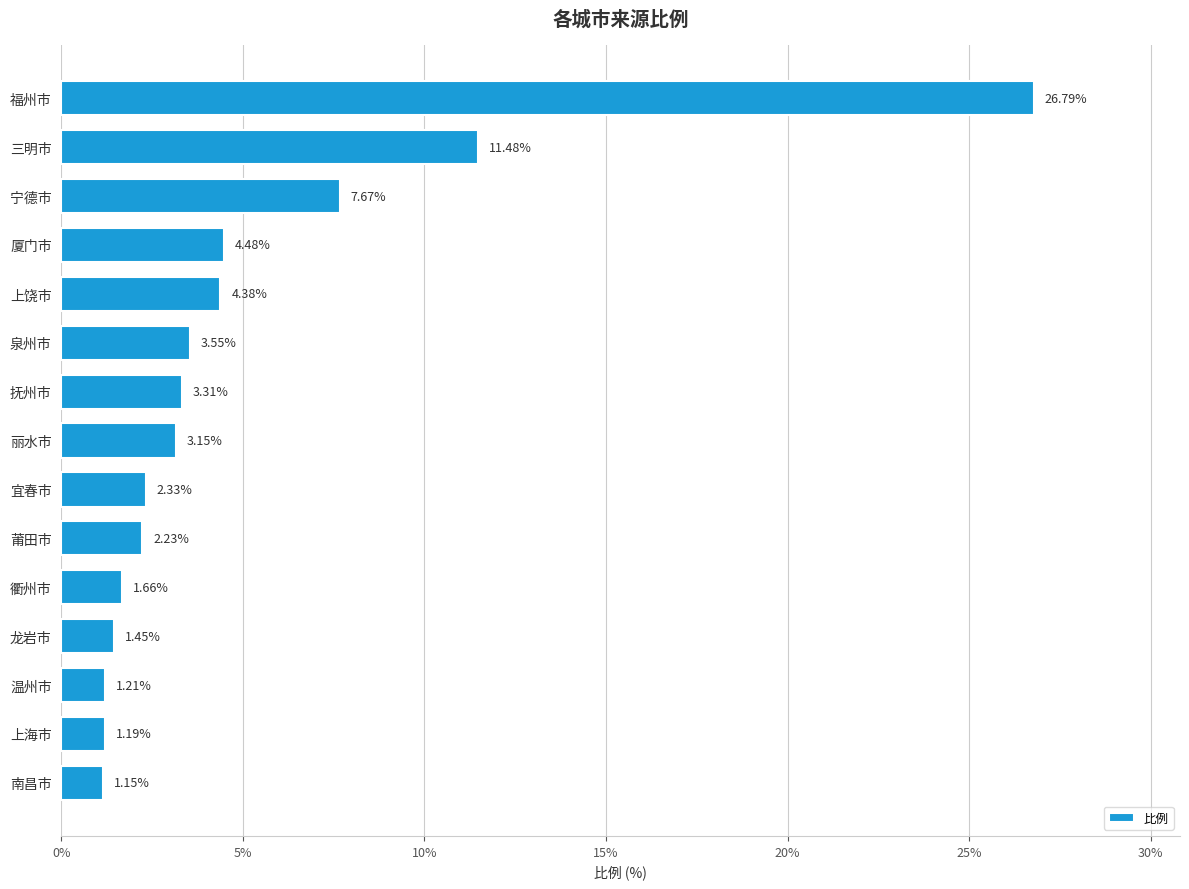

How many series are shown in this chart?

1